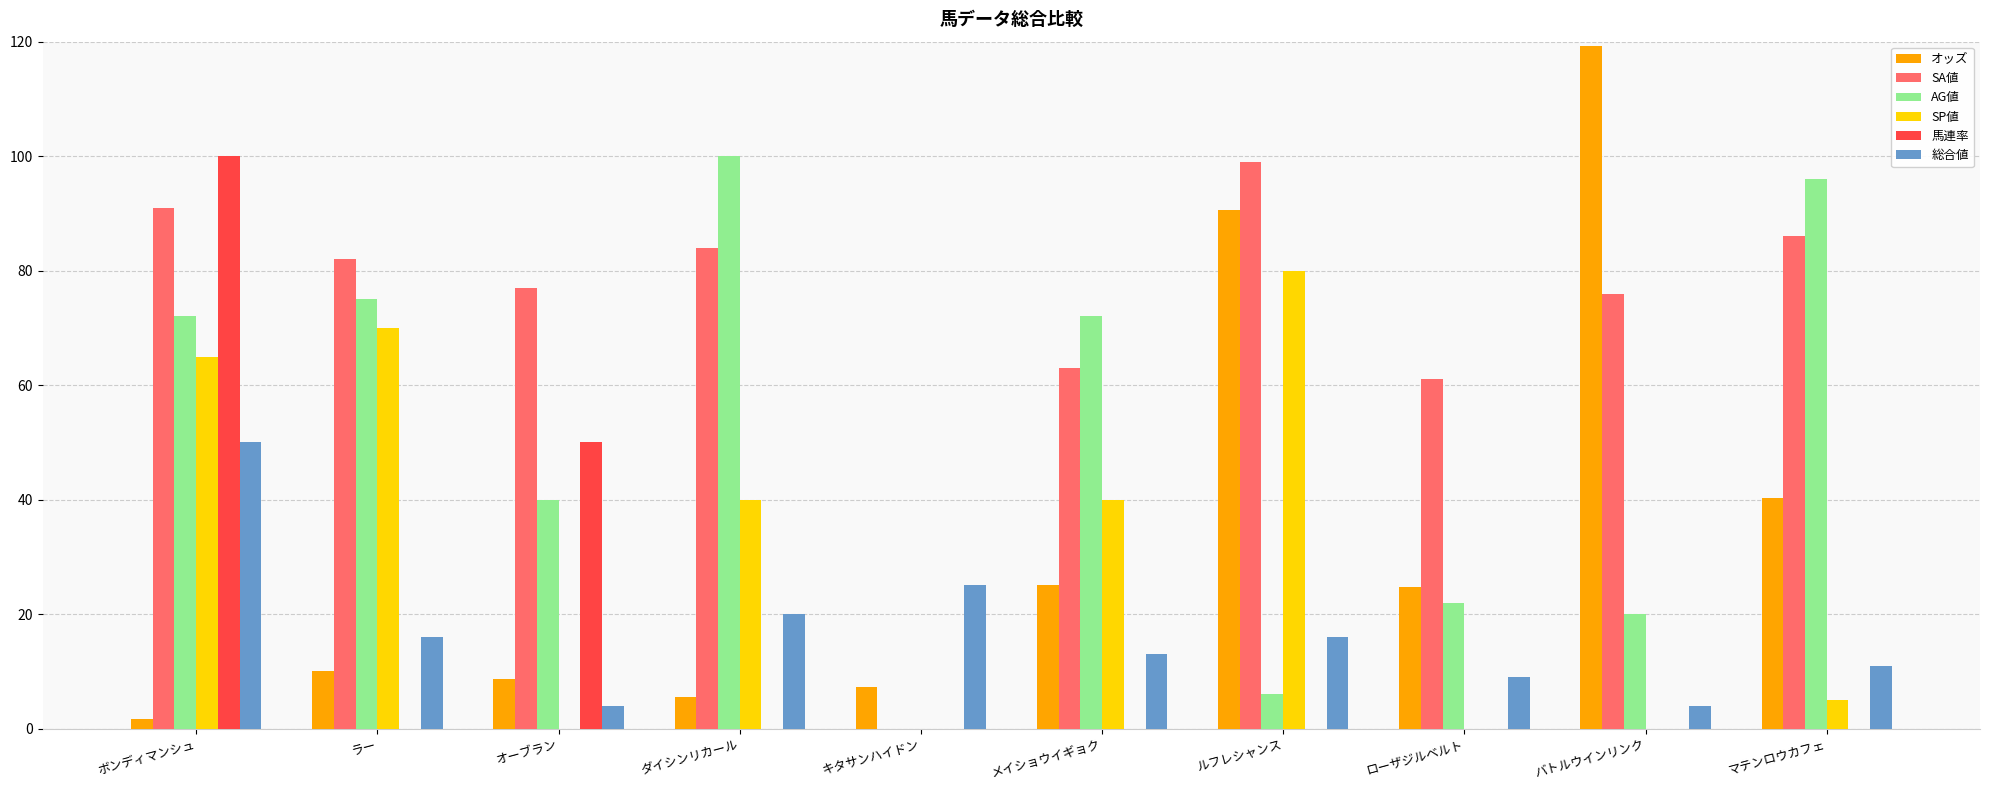

At which label is 総合値 closest to 27?

キタサンハイドン